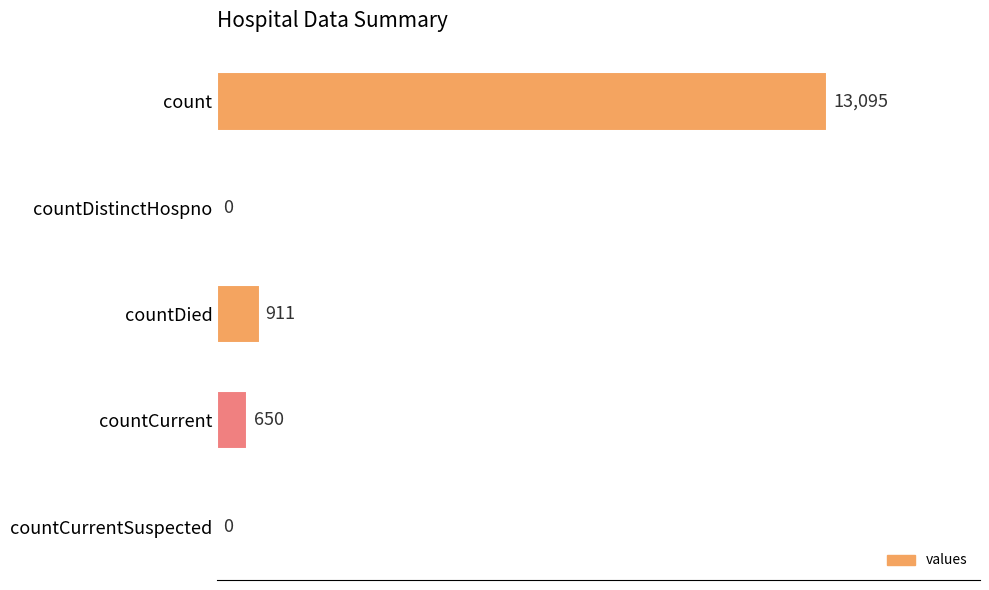

Which has a higher value, countCurrentSuspected or countCurrent?

countCurrent